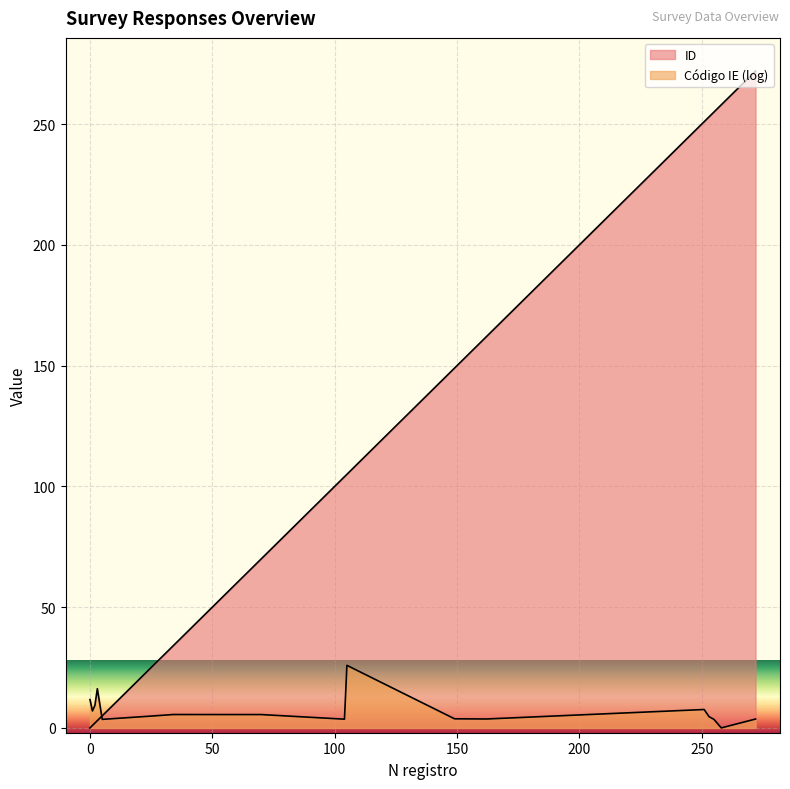

What is the value of the 10th point from the left?

105